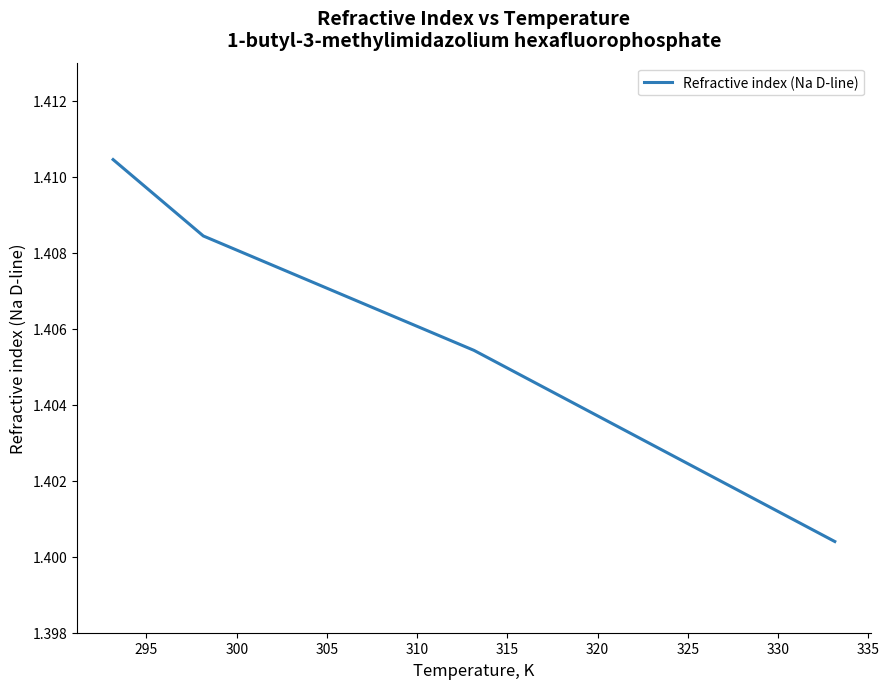

Does the chart have visible grid lines?

No